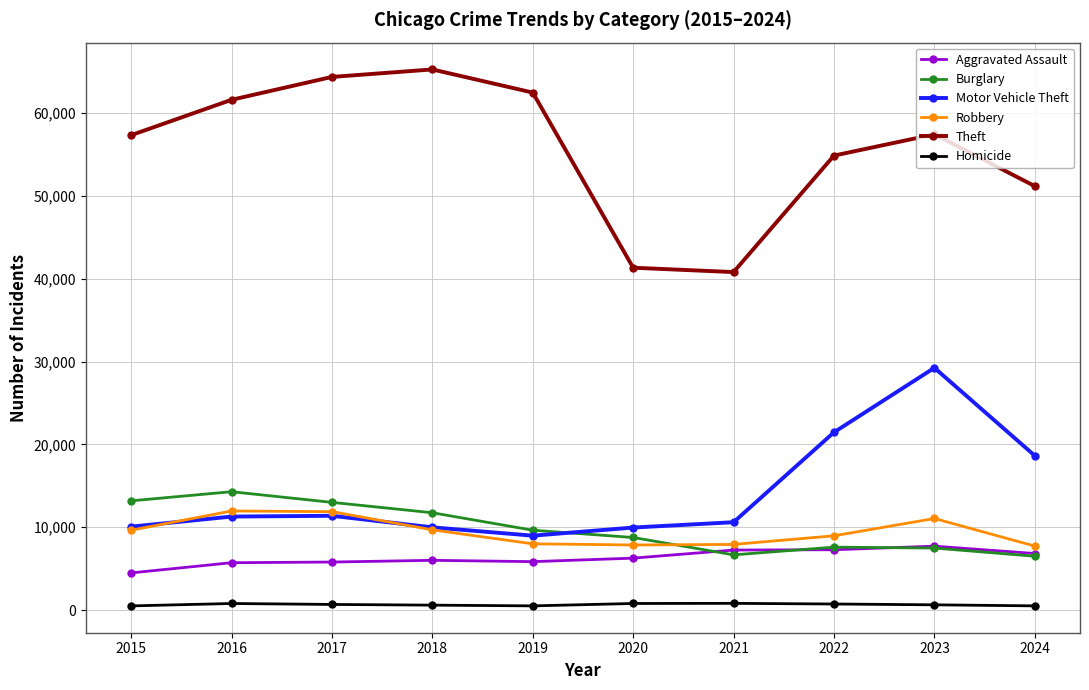

Is the value of Robbery at 2020 greater than the value of Theft at 2015?

No